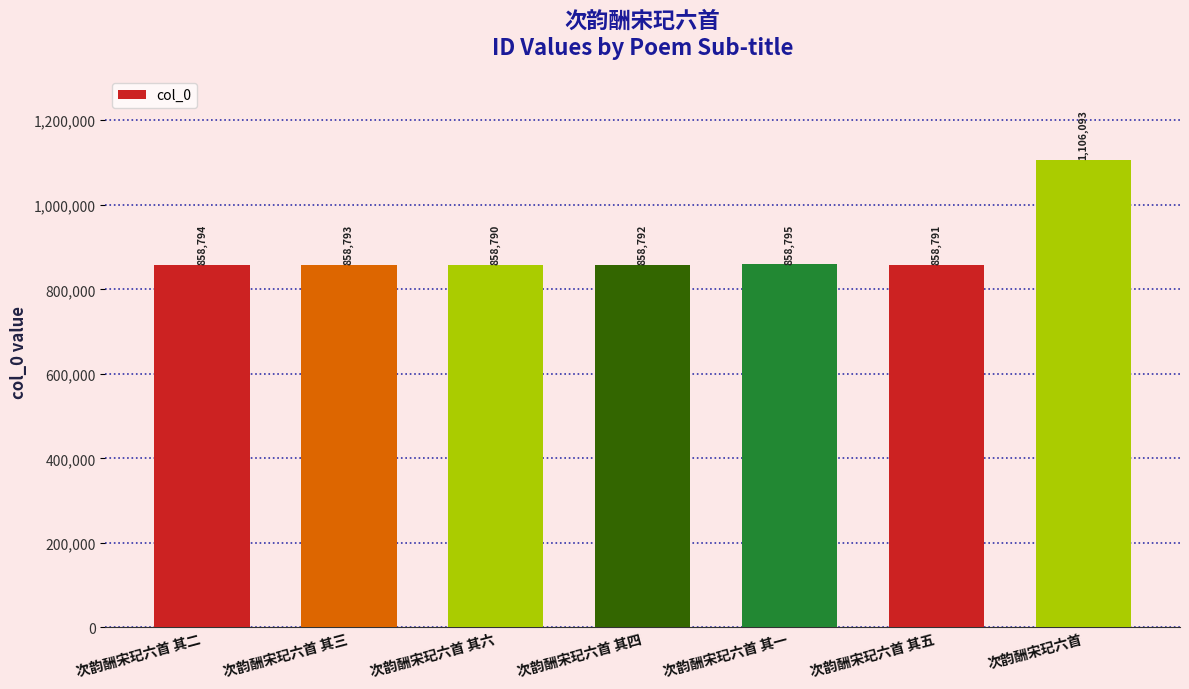

What is the sum of the values at 次韵酬宋玘六首 其三 and 次韵酬宋玘六首 其四?

1717585